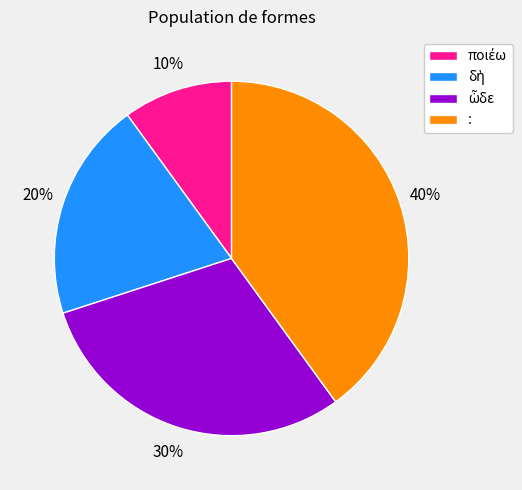

Is there a majority slice in this chart?

No